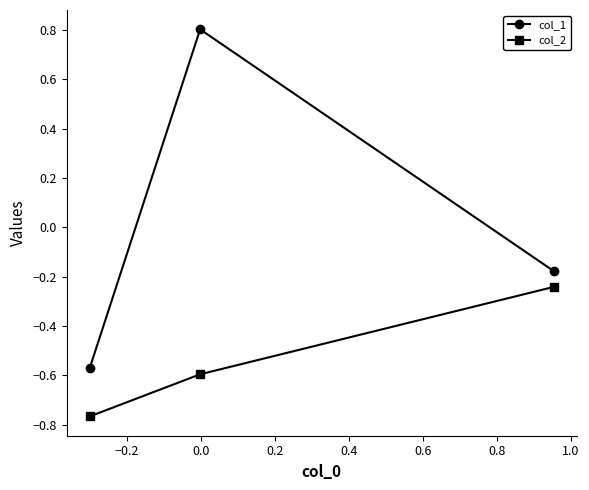

Rank the series by their maximum value, from lowest to highest.

col_2, col_1